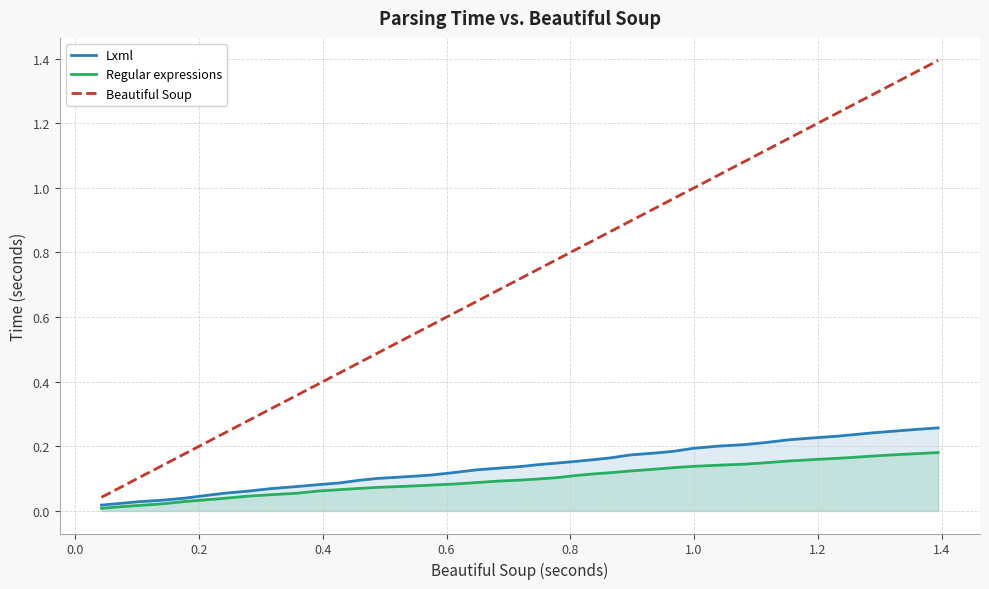

Which series has the largest total across all categories?

Beautiful Soup